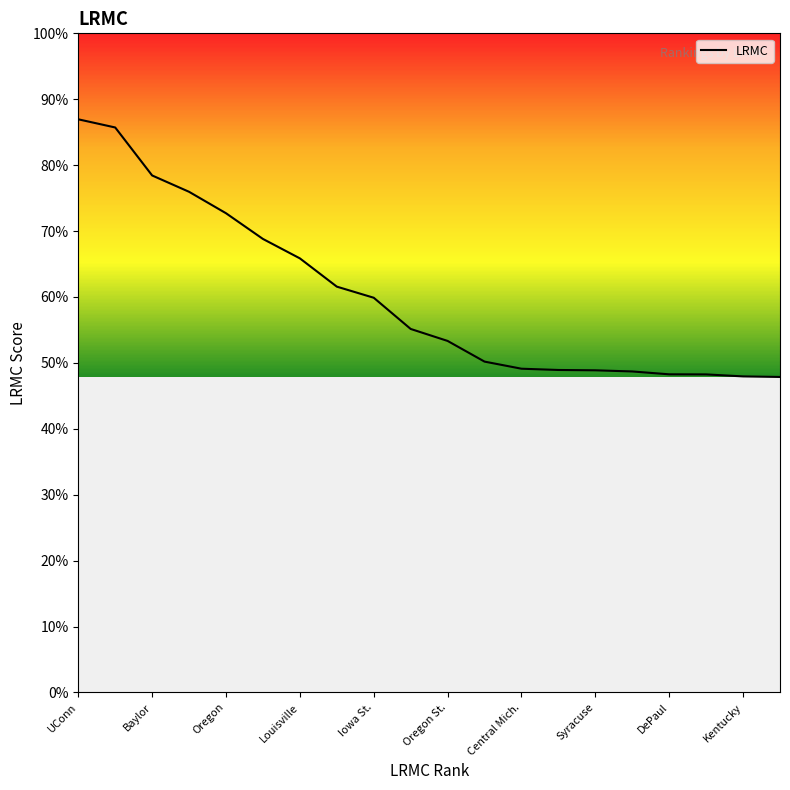

Is it true that the value at 15 is 0.0?

False